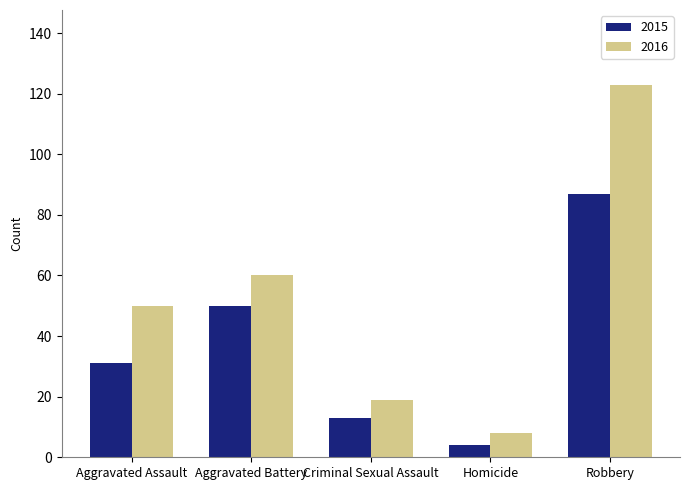

Which series has the widest spread of values?

2016